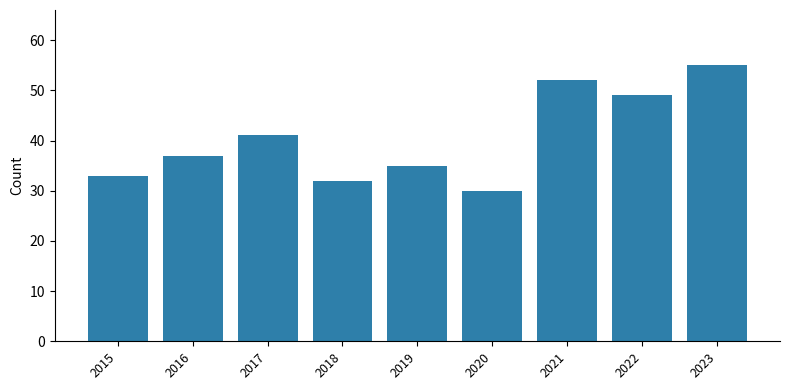

Reading left to right, extract all data points from this chart.

2015=33	2016=37	2017=41	2018=32	2019=35	2020=30	2021=52	2022=49	2023=55